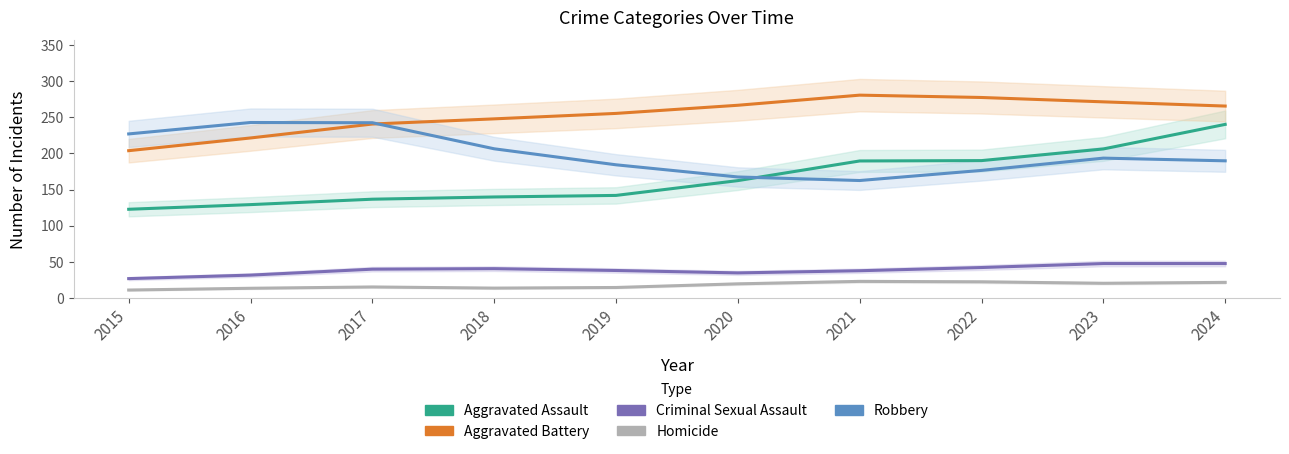

At which category does Criminal Sexual Assault reach its first local peak?

2018